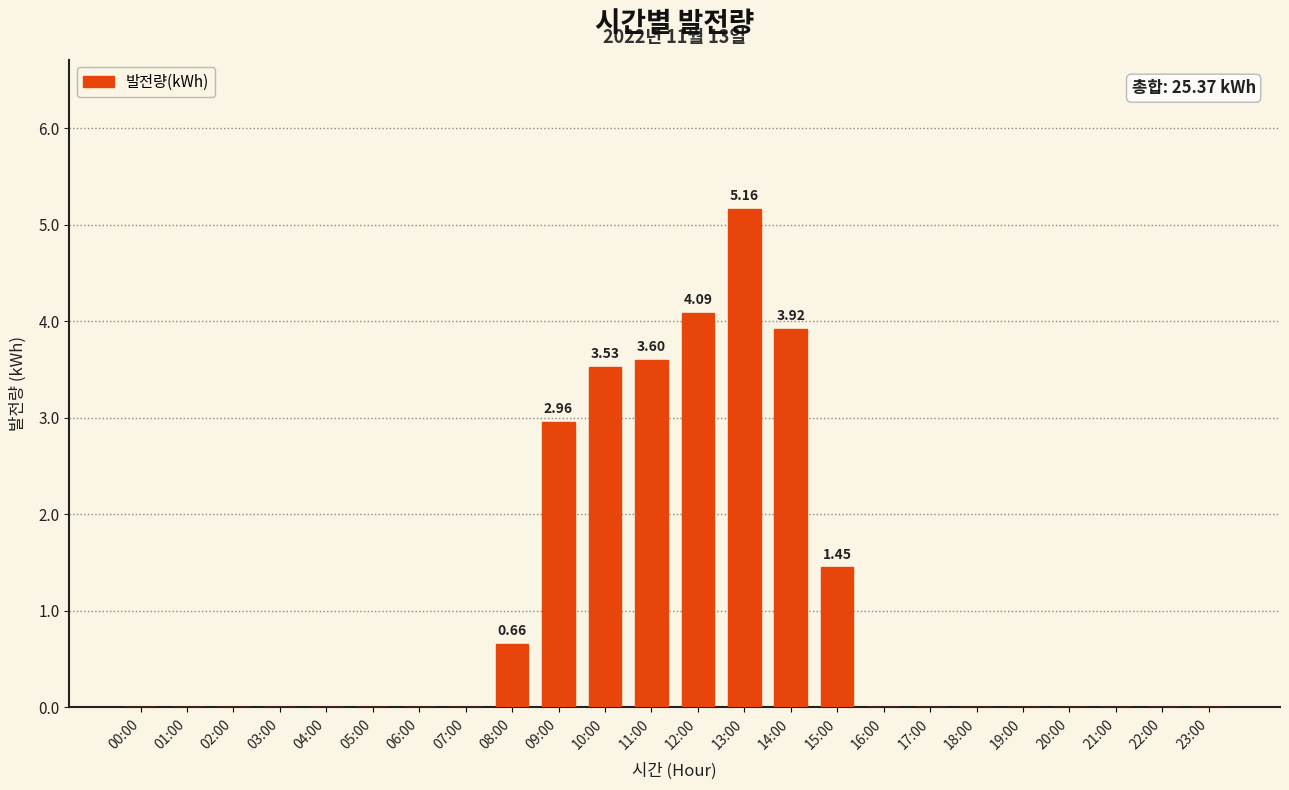

What is the sum of all values?

25.4